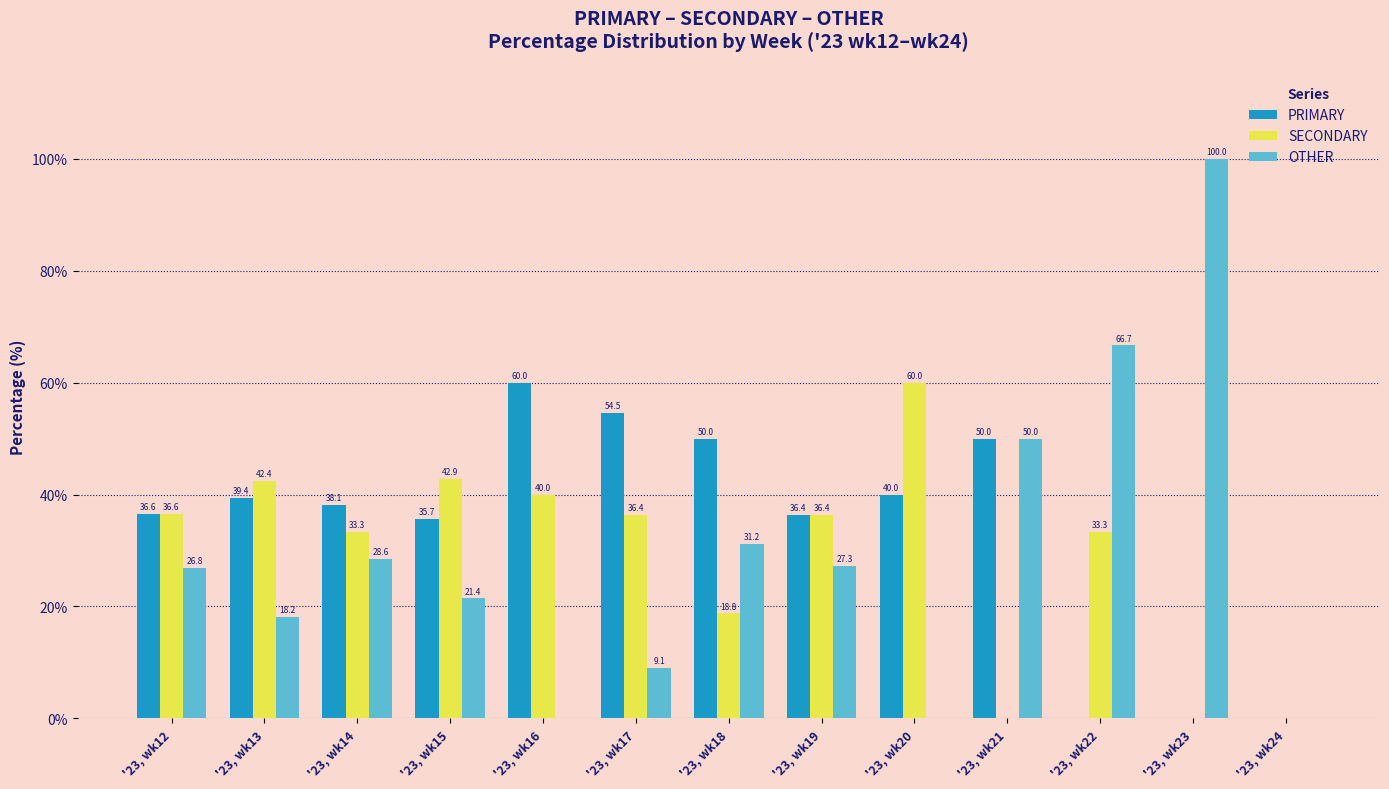

What is the difference between the PRIMARY values at '23, wk24 and '23, wk14?

38.1